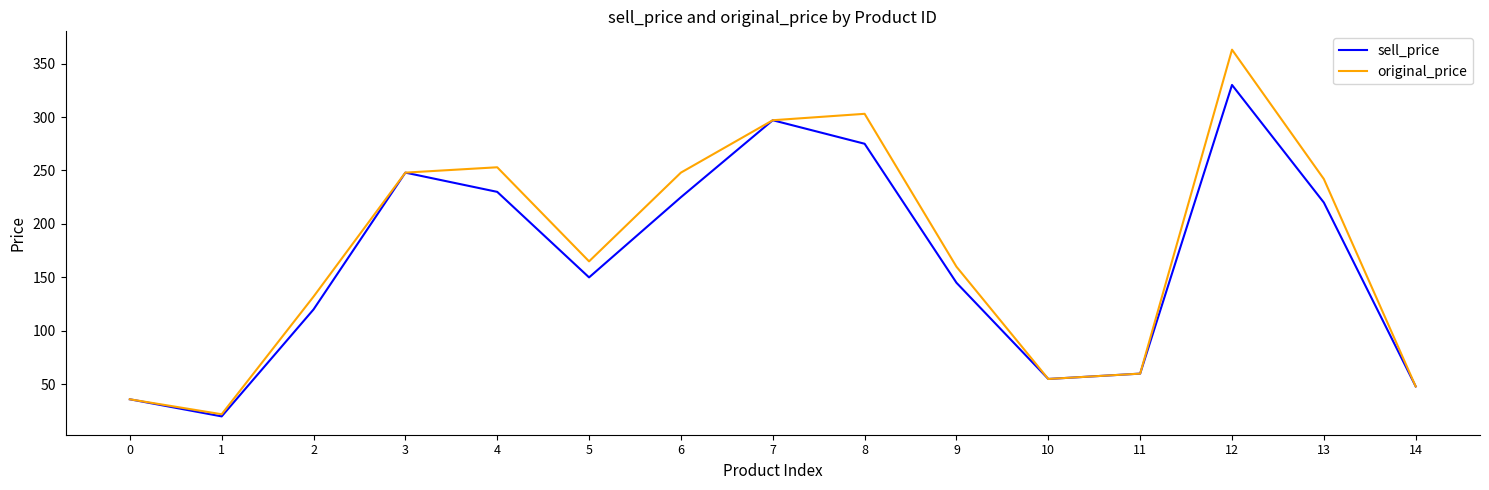

In original_price, how many points are higher than both neighbors (excluding endpoints)?

3